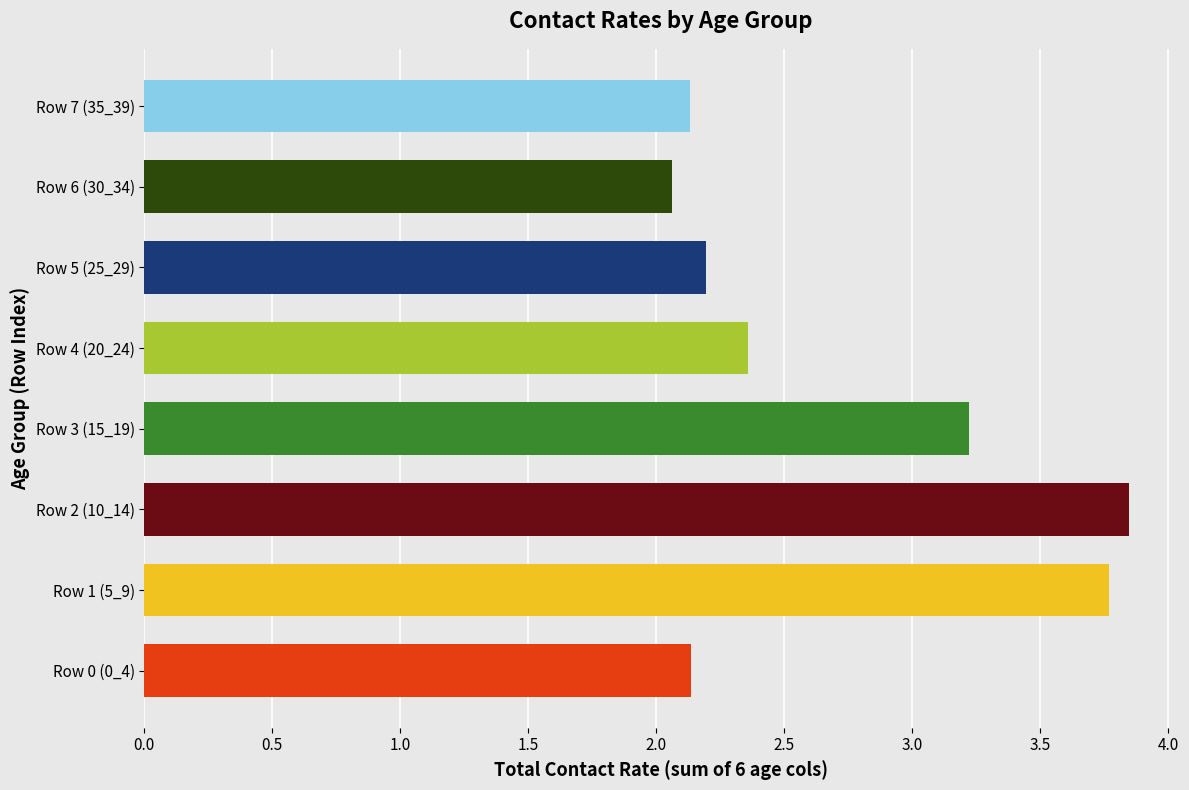

What is the difference between the values at Row 0 (0_4) and Row 3 (15_19)?

1.1